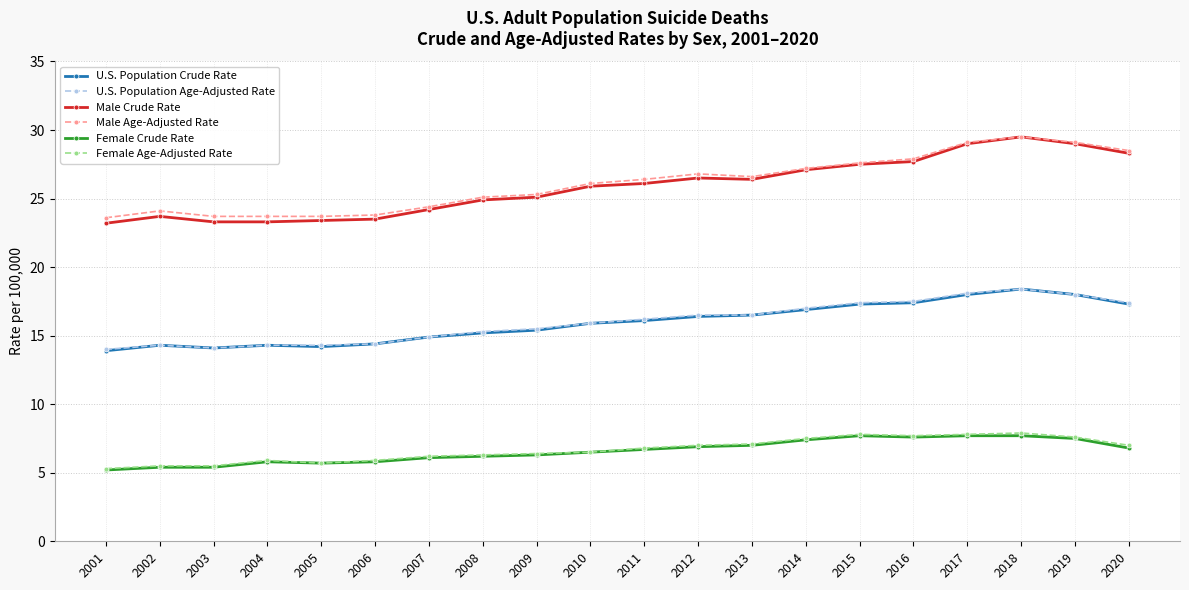

Is it true that Male Age-Adjusted Rate equals 28.5 at 2020?

True